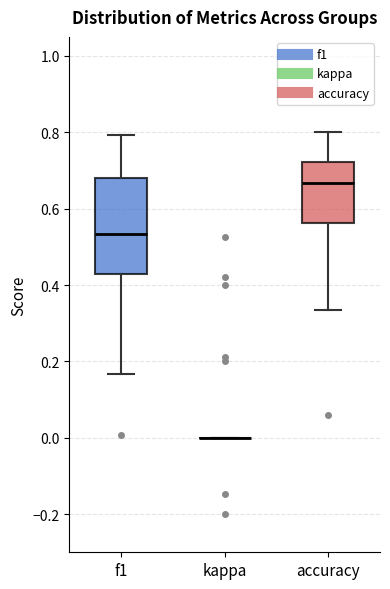

Reading left to right, transcribe this box plot: for each box, give where its median line is, the range the box spans, and where its two whiskers end, as read against the y-axis. The values are not printed on the chart, so give them approximately, as read against the axis.

f1: median 0.54, box 0.42 to 0.68, whiskers 0.16 to 0.80
kappa: box collapsed to a line at 0.00, whiskers 0.00 to 0.00
accuracy: median 0.66, box 0.56 to 0.72, whiskers 0.34 to 0.80